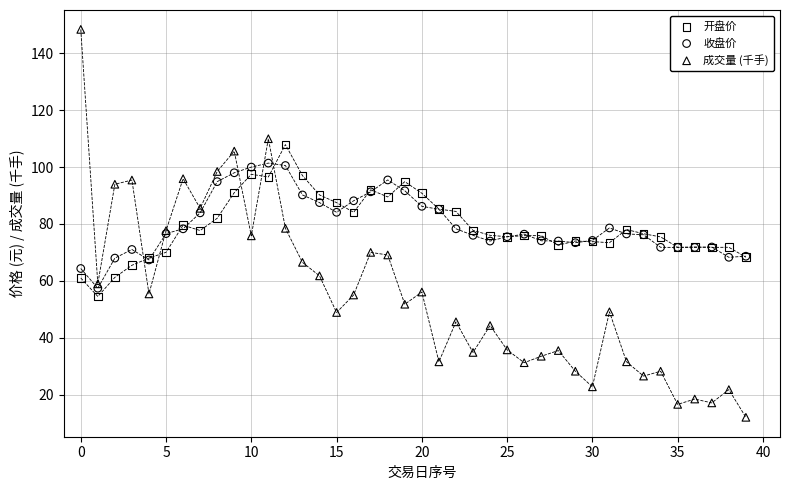

What are all the series names shown in the legend?

开盘价, 收盘价, 成交量 (千手)